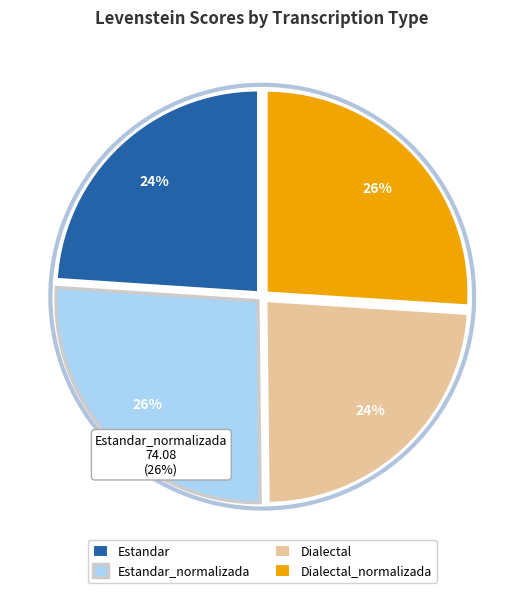

What percentage is the Estandar_normalizada slice, to the nearest percent?

26%